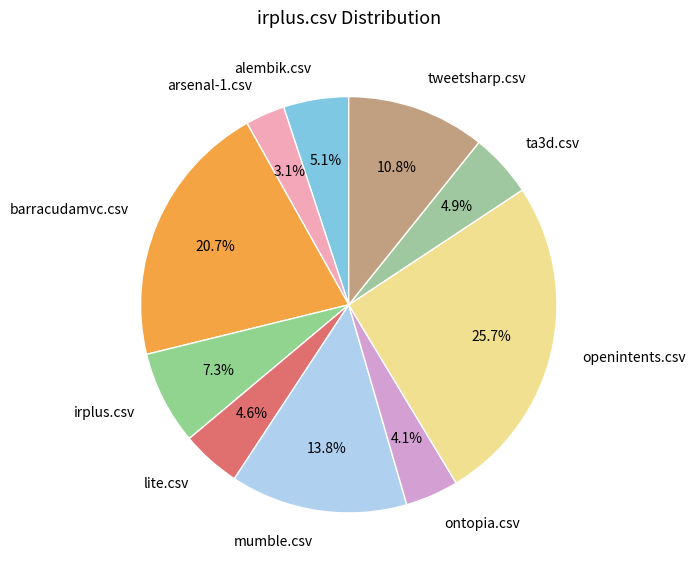

What is the total percentage of arsenal-1.csv and barracudamvc.csv?

23.8%